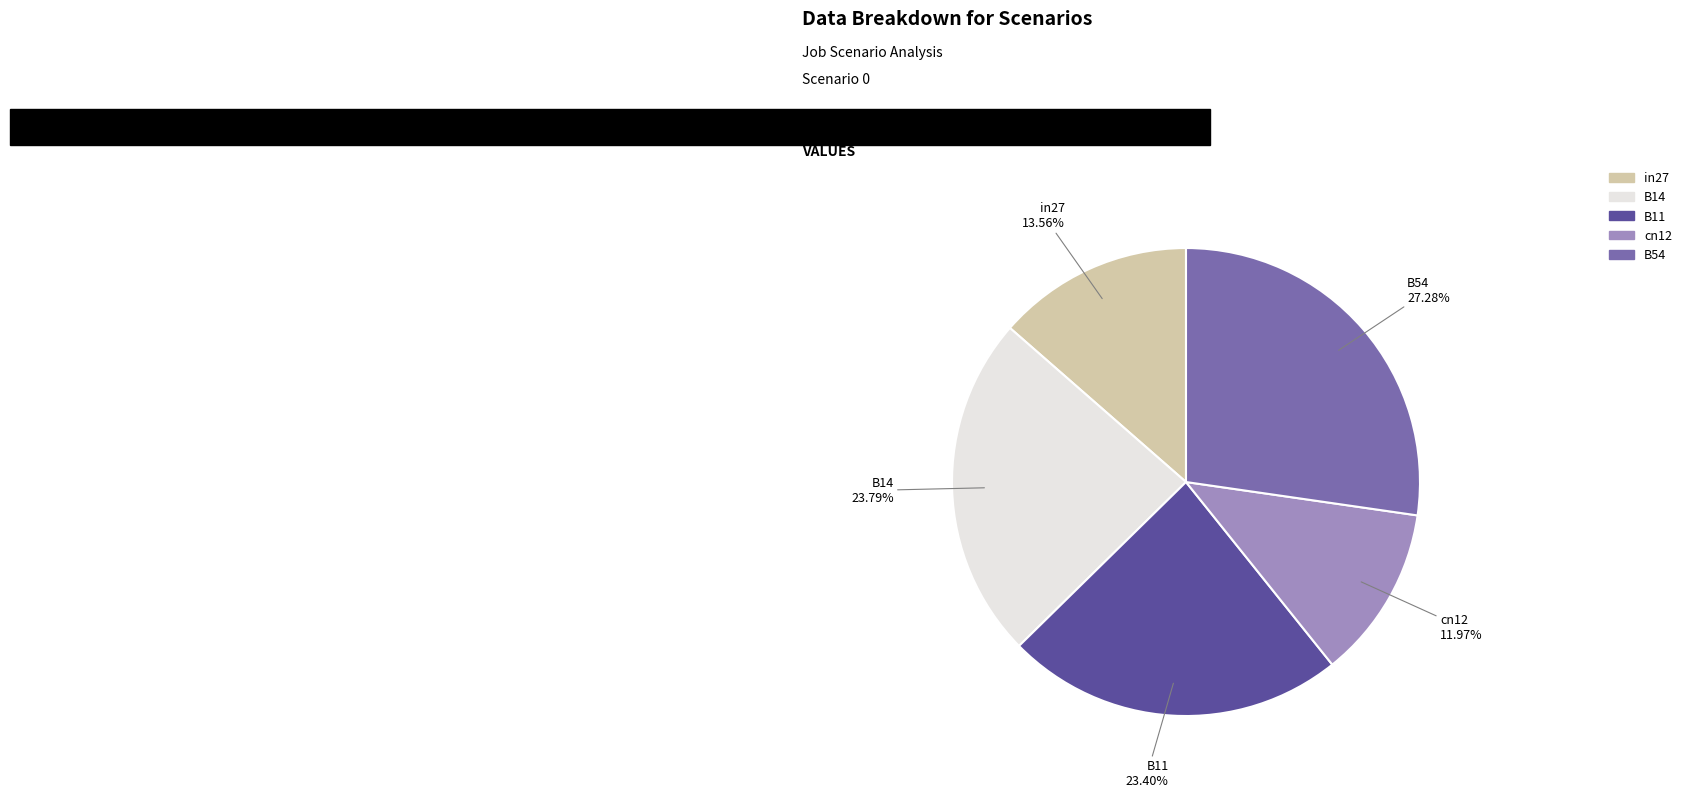

What is the smallest slice in the pie chart?

cn12